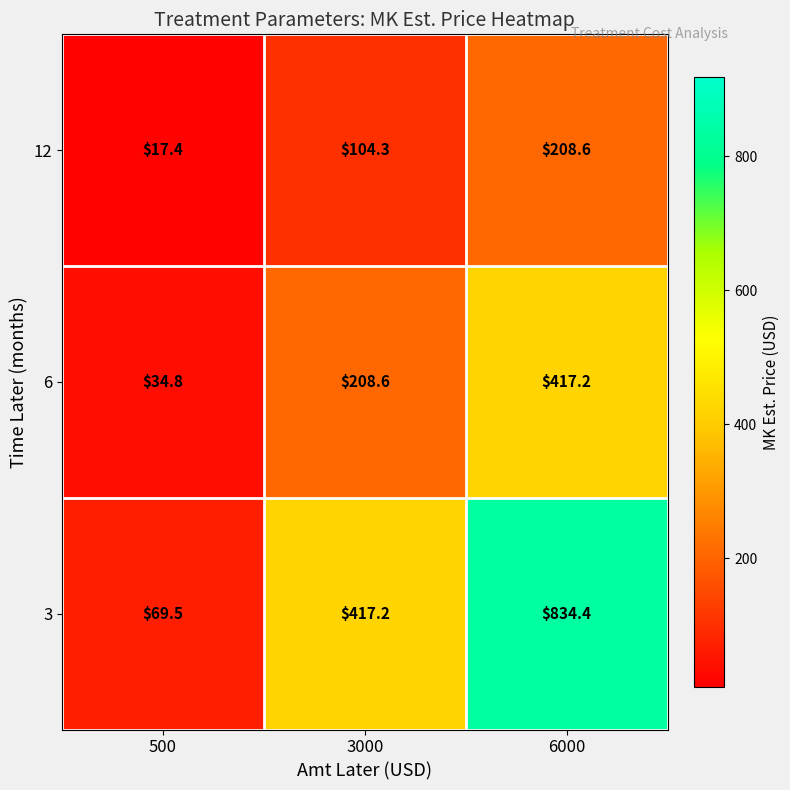

What is the total value across all series at 500?

121.7